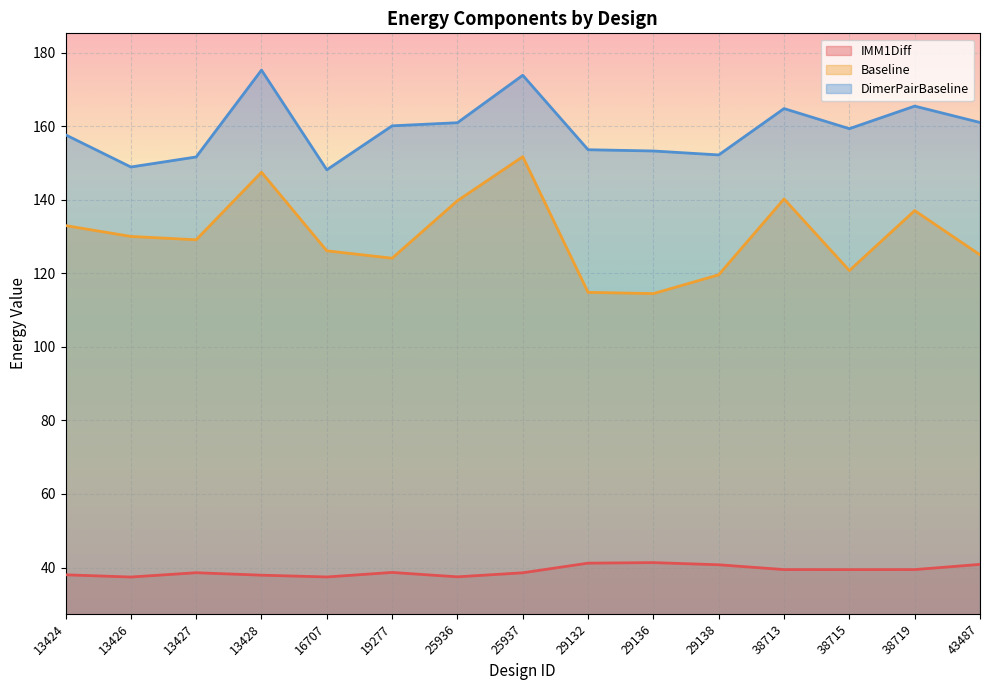

True or false: Baseline and IMM1Diff intersect in this chart.

False